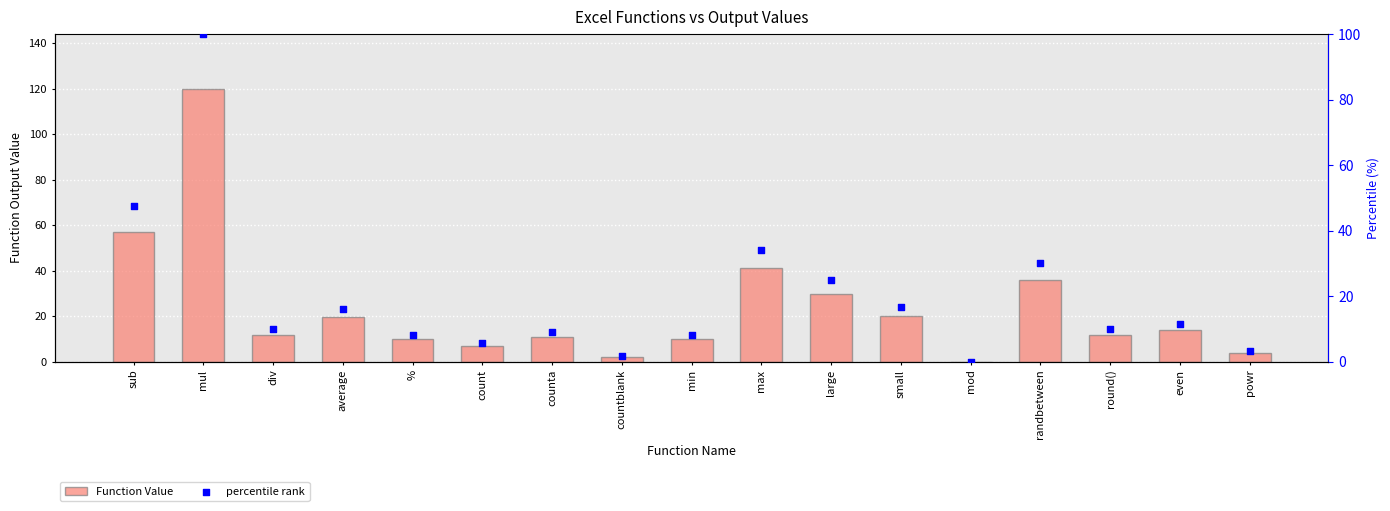

Which series contains the highest Y value?

Function Value